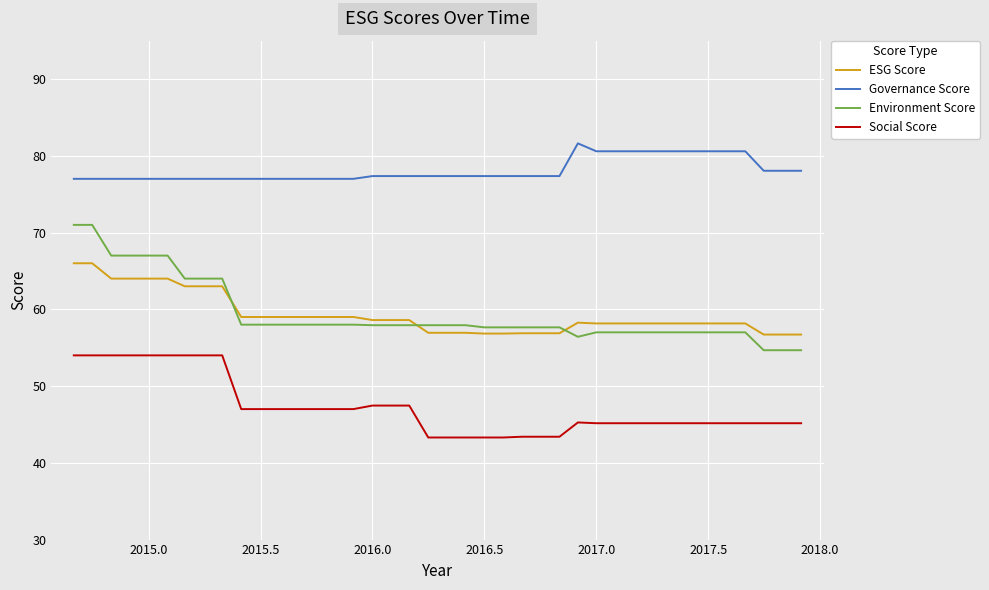

Which series has the largest range (max minus min)?

Environment Score